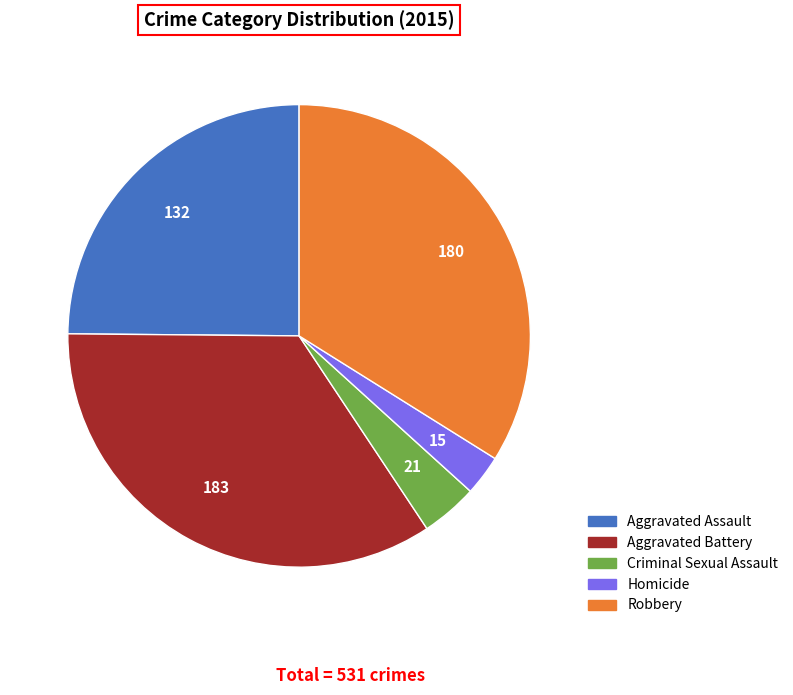

Which category has the biggest portion of the pie?

Aggravated Battery